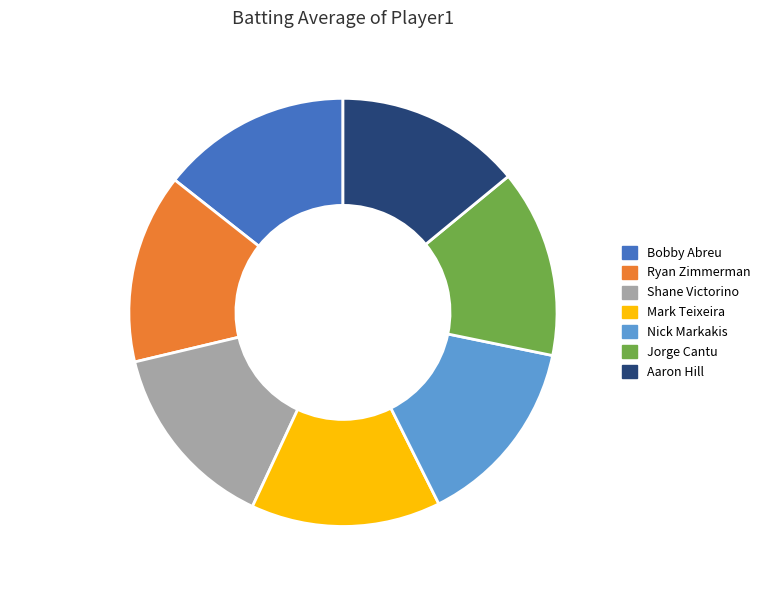

Is it true that Nick Markakis is 1% of the pie?

False